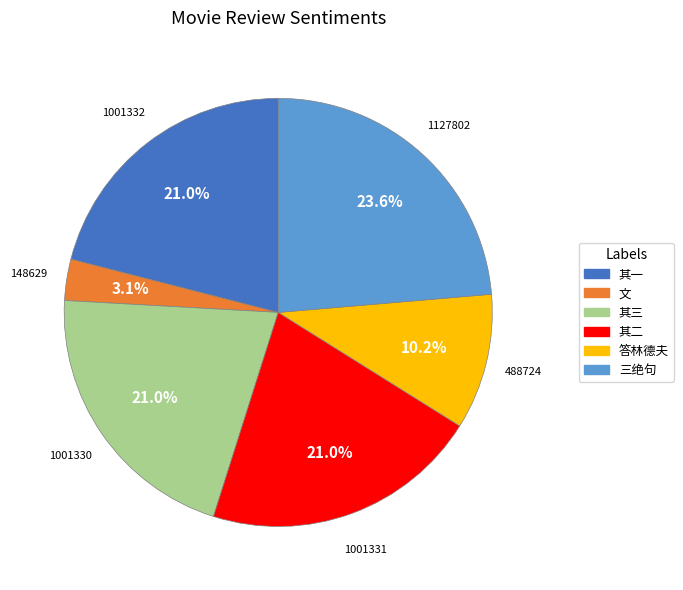

Is there a majority slice in this chart?

No